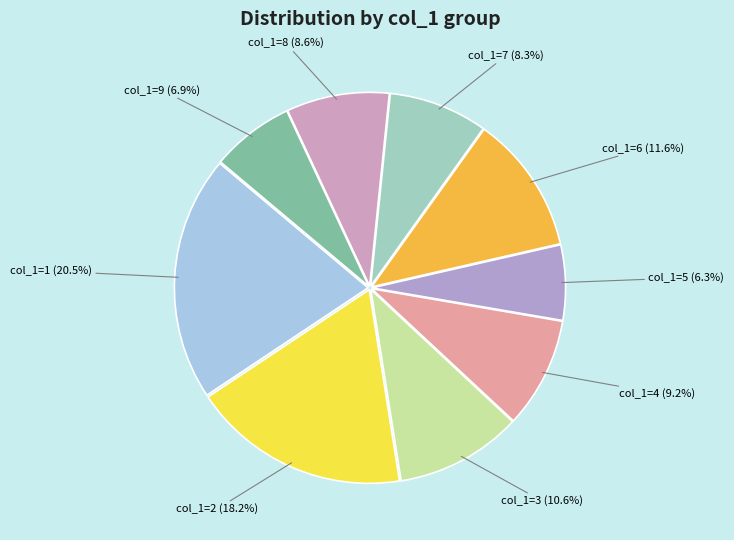

Which slice is the largest?

1